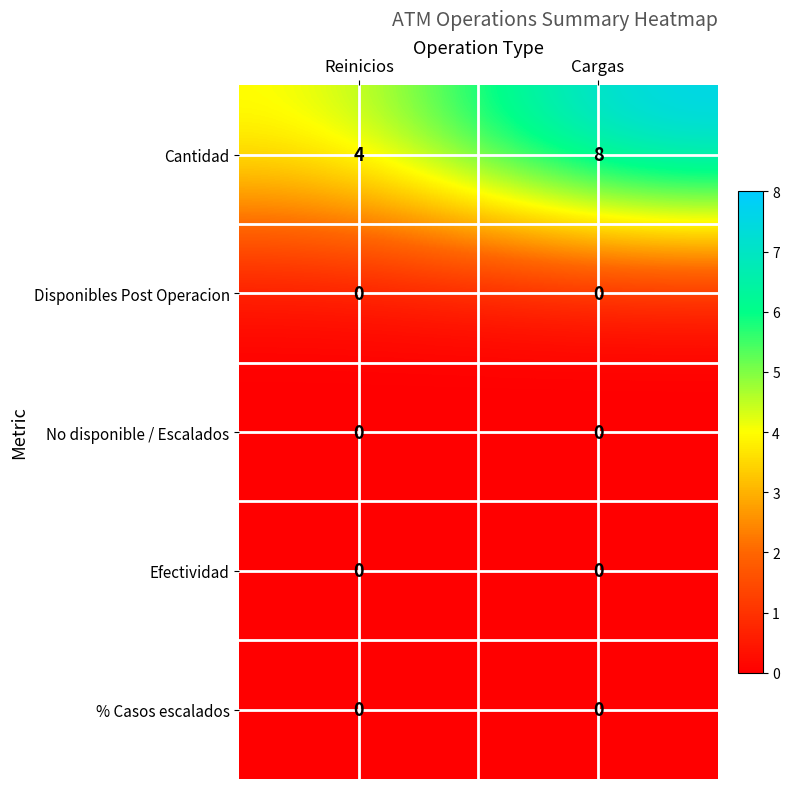

Between Reinicios and Cargas, which series saw the biggest shift?

Cantidad